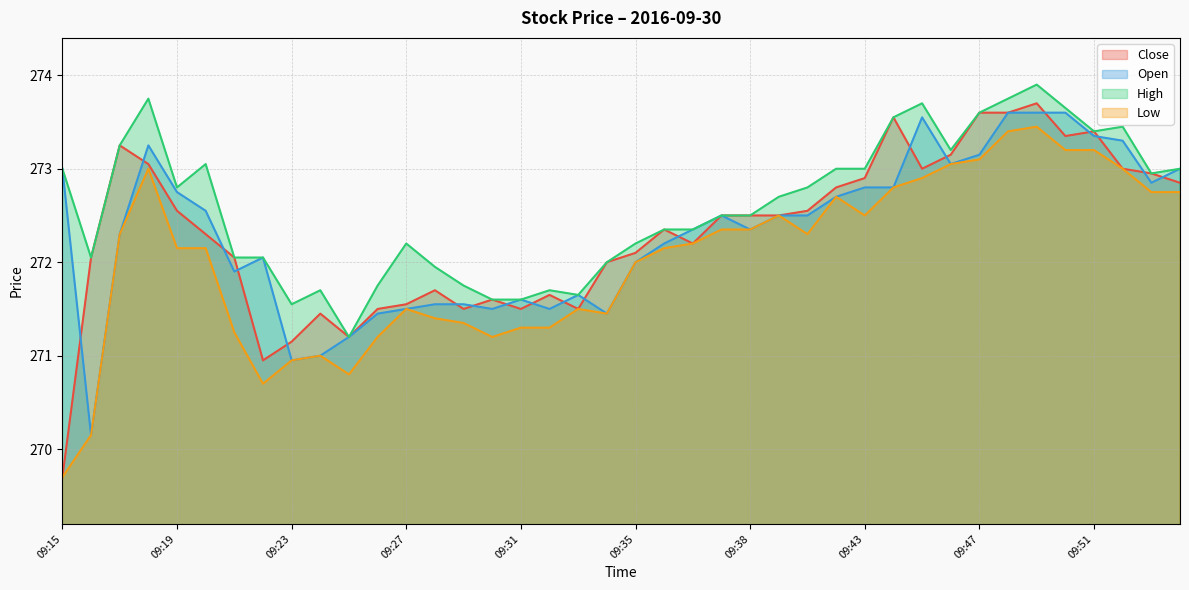

At which label does Open reach its minimum?

09:16